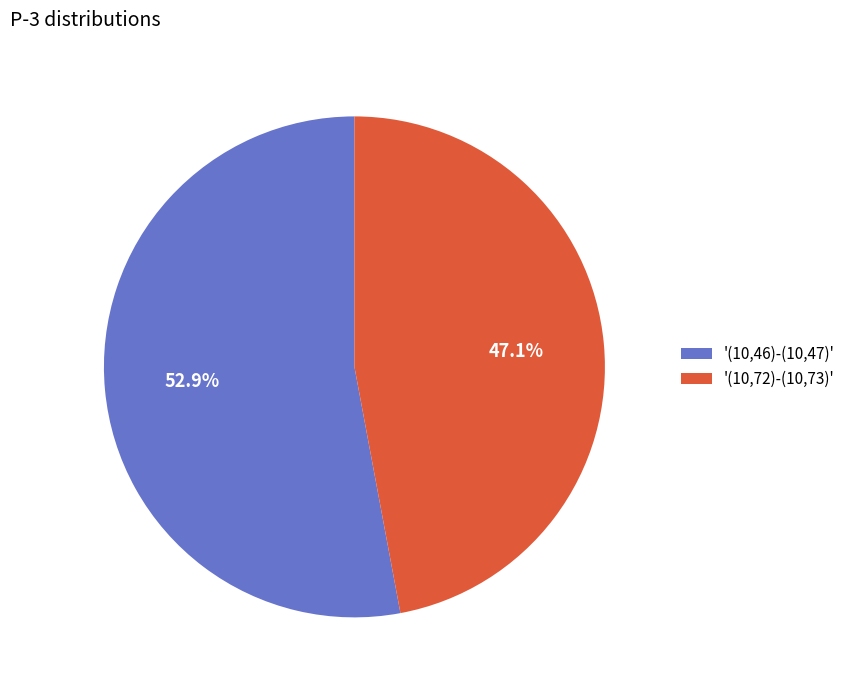

Is there a majority slice in this chart?

Yes